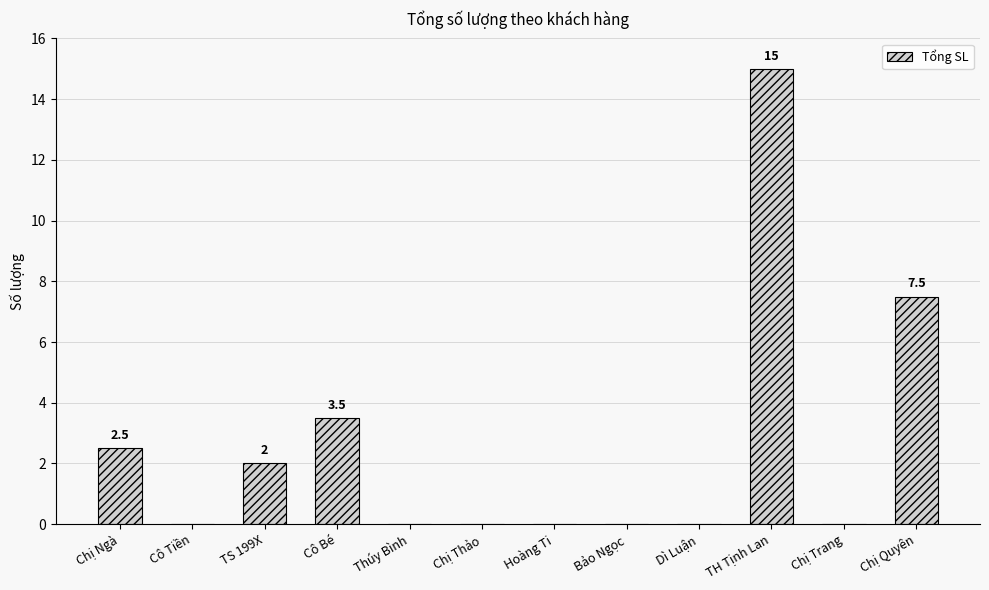

At which label is the value closest to 7?

Chị Quyên